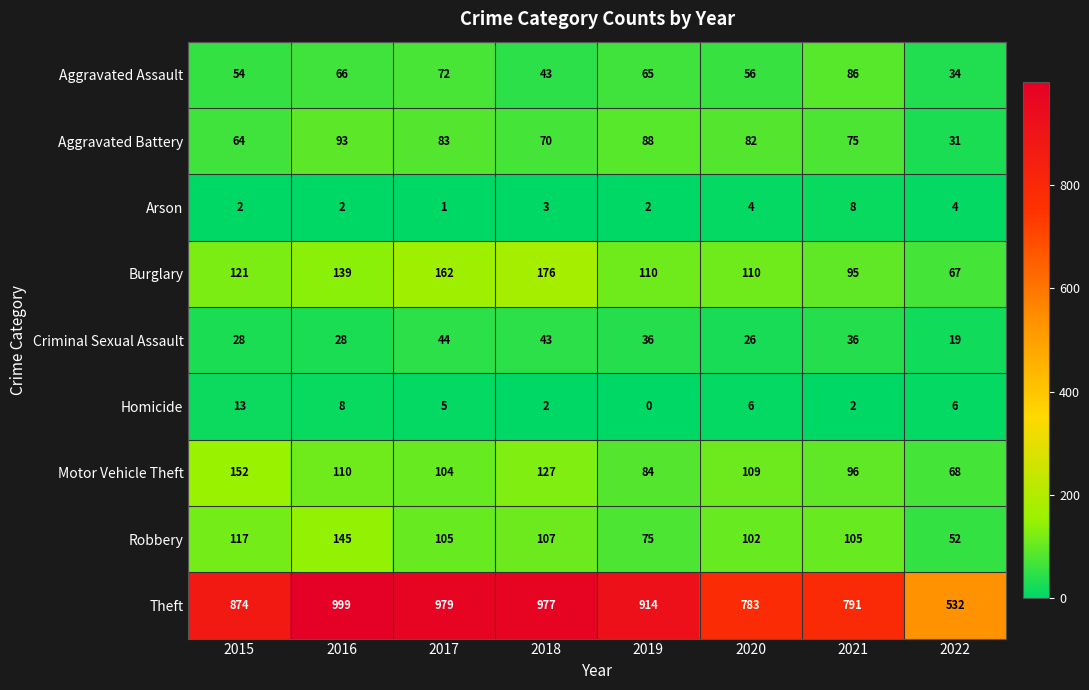

Between 2017 and 2019, which series saw the biggest shift?

Theft